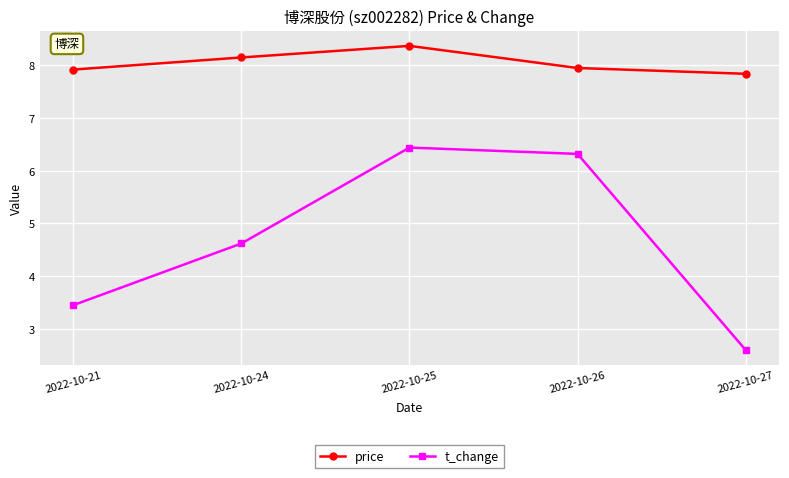

What is the minimum value for t_change?

2.6